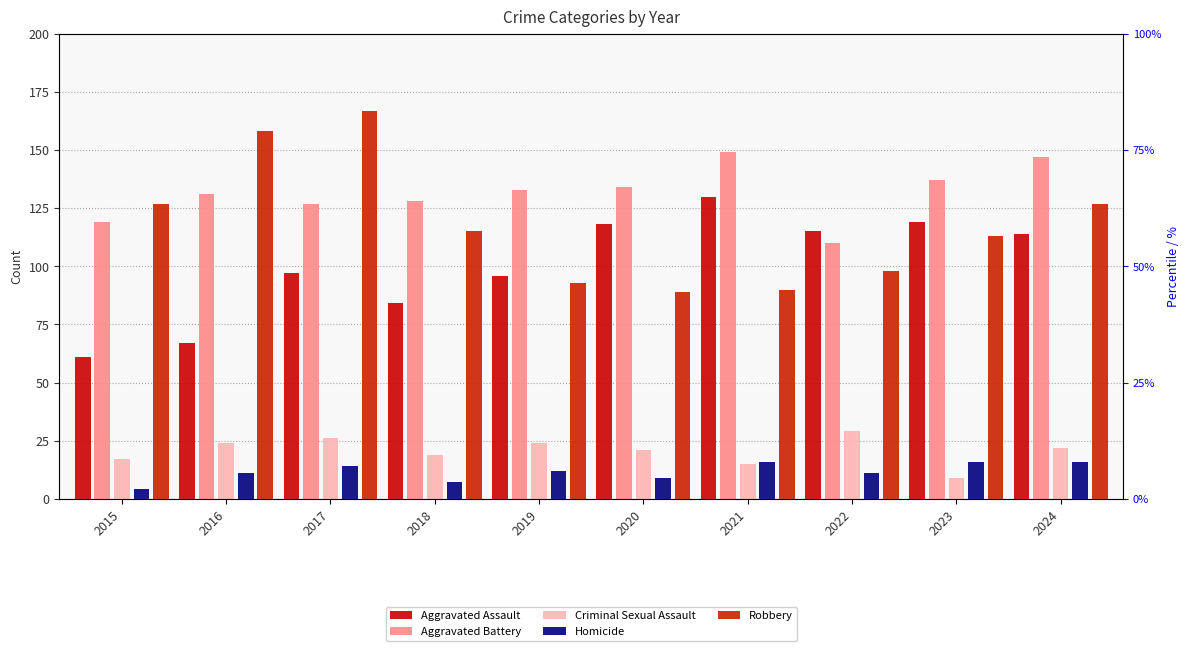

Reading left to right, transcribe all the data shown in this chart.

Aggravated Assault: 61	67	97	84	96	118	130	115	119	114
Aggravated Battery: 119	131	127	128	133	134	149	110	137	147
Criminal Sexual Assault: 17	24	26	19	24	21	15	29	9	22
Homicide: 4	11	14	7	12	9	16	11	16	16
Robbery: 127	158	167	115	93	89	90	98	113	127